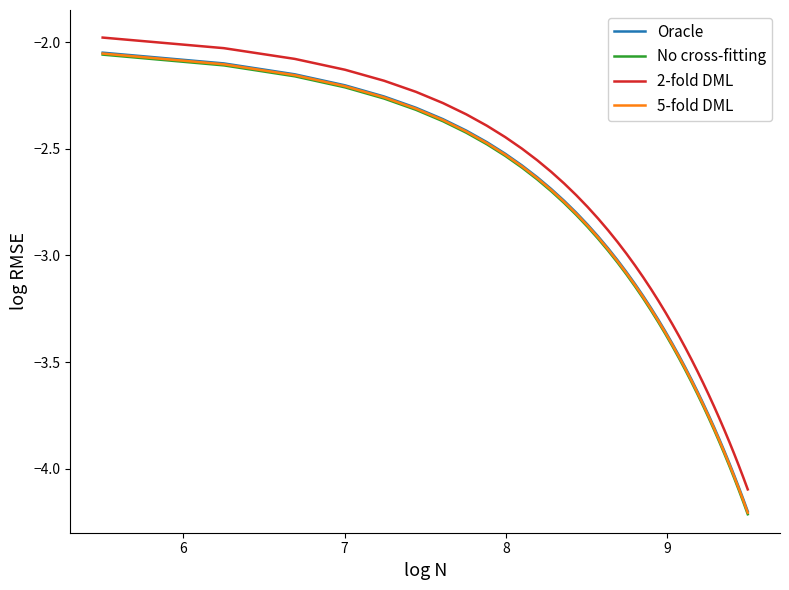

Which series has the largest range (max minus min)?

No cross-fitting